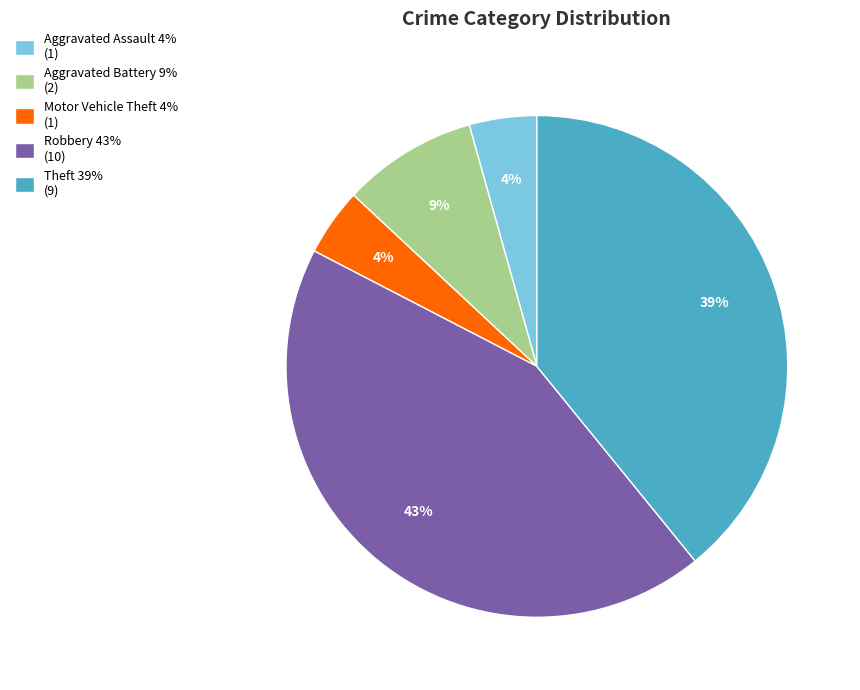

To the nearest percent, what is the average slice percentage?

20%